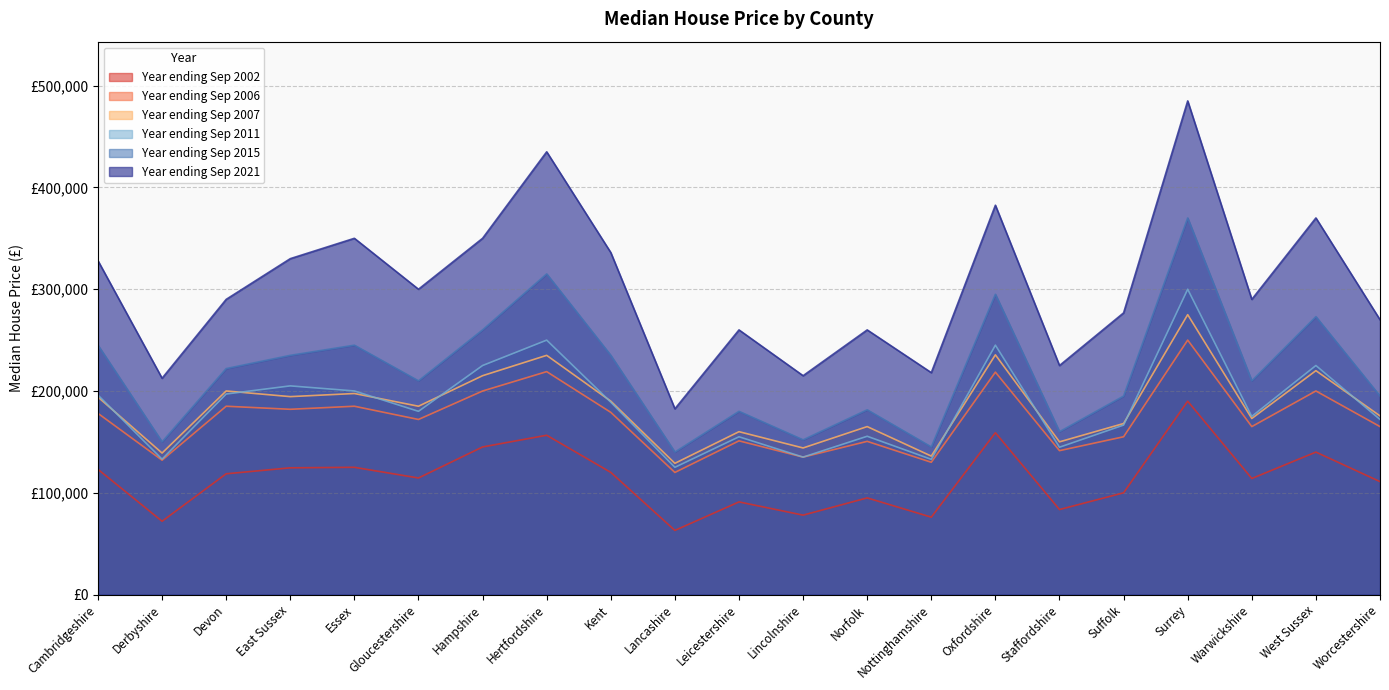

At which category does the chart reach its peak across all series?

Surrey